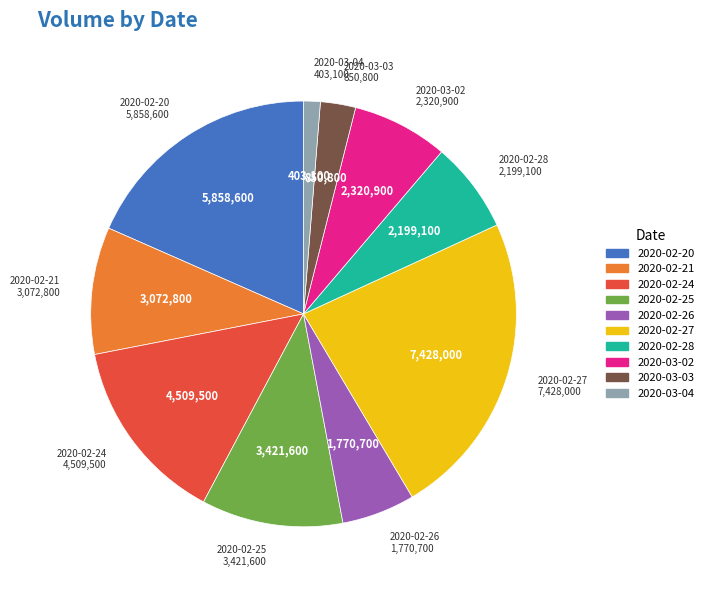

Approximately how many times larger is the value at 2020-02-28 compared to 2020-02-20?

0.4